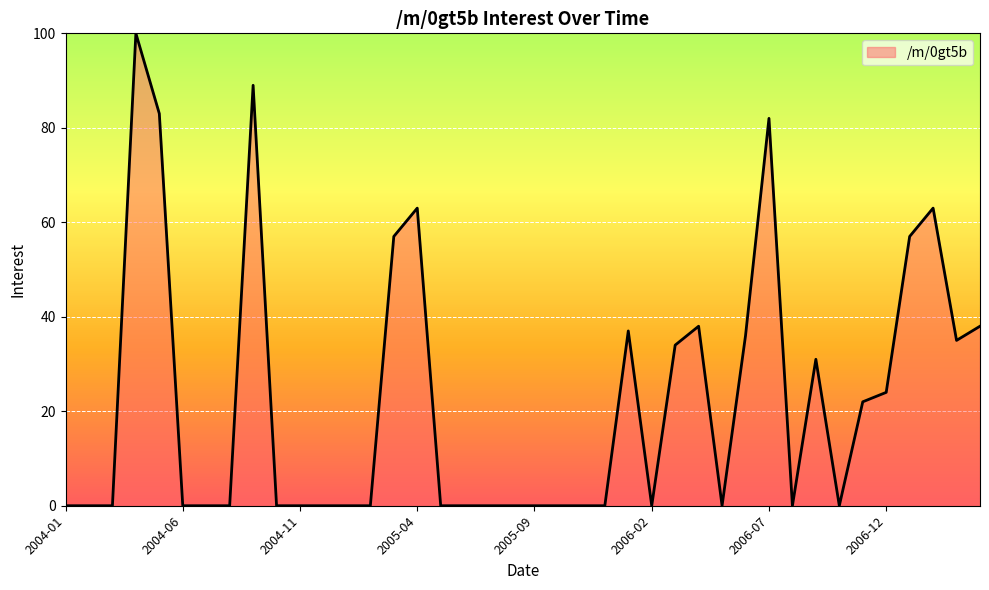

What is the maximum value shown in the chart?

100